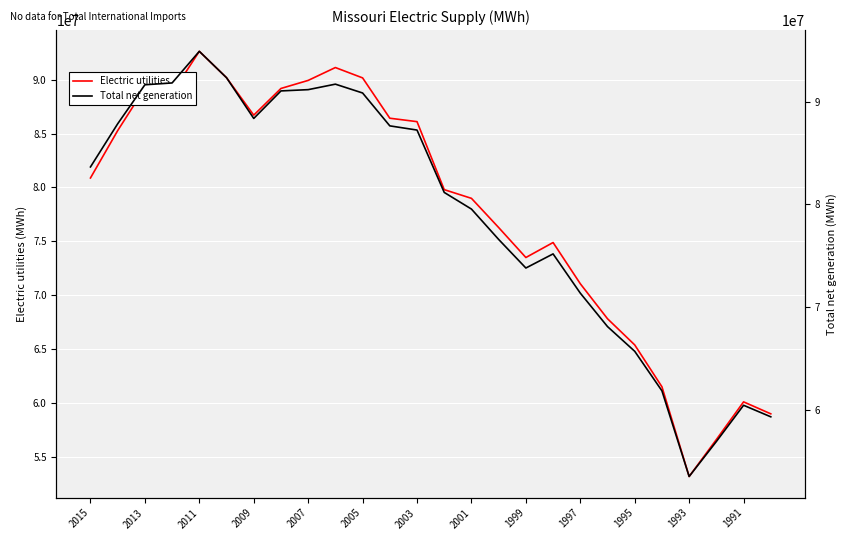

True or false: Electric utilities and Total net generation intersect in this chart.

False